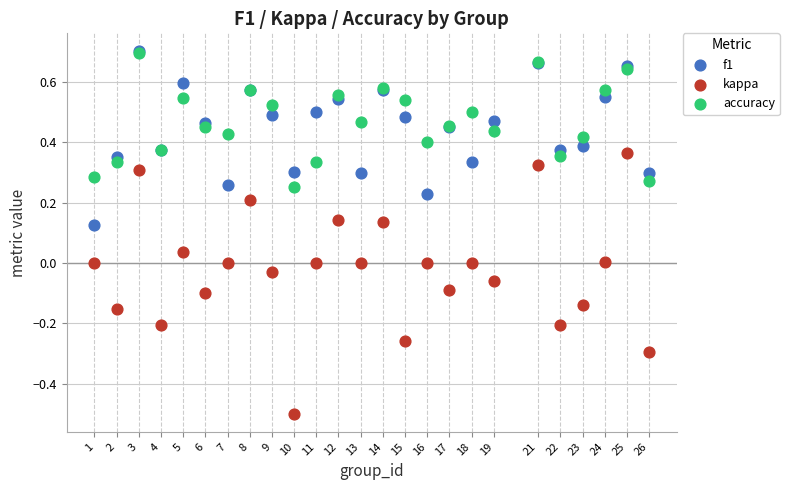

What are all the series names shown in the legend?

f1, kappa, accuracy